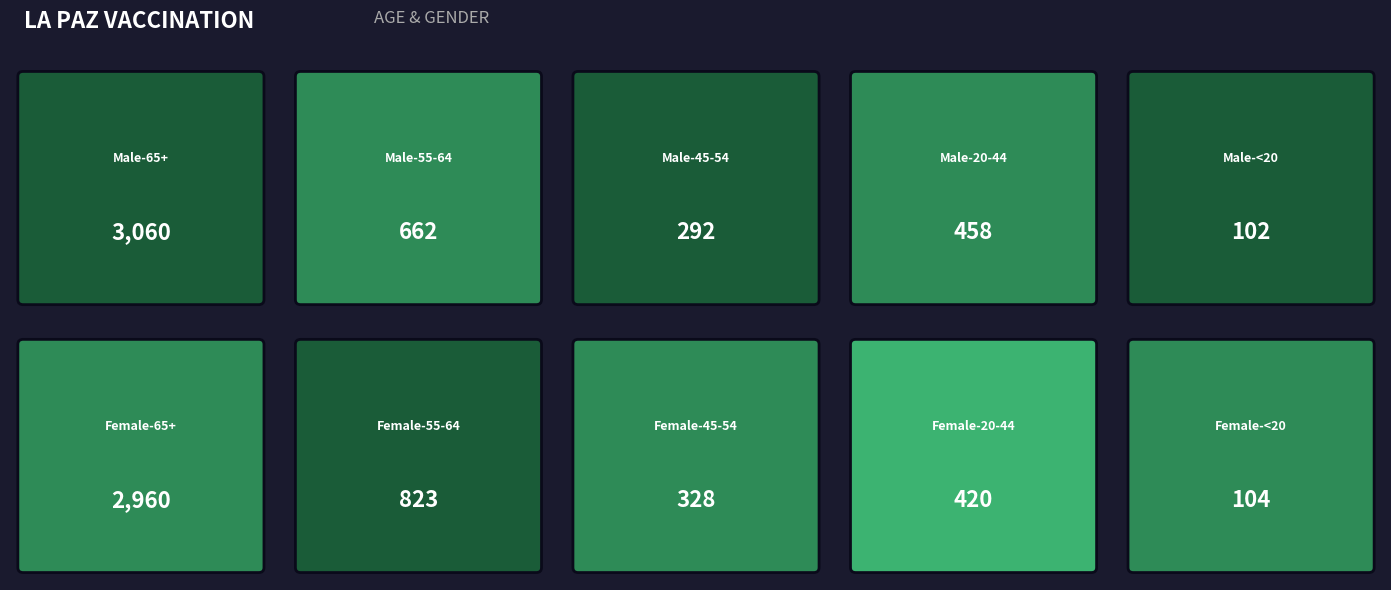

List the labels in order of value, largest first.

Male-65+, Female-65+, Female-55-64, Male-55-64, Male-20-44, Female-20-44, Female-45-54, Male-45-54, Female-<20, Male-<20